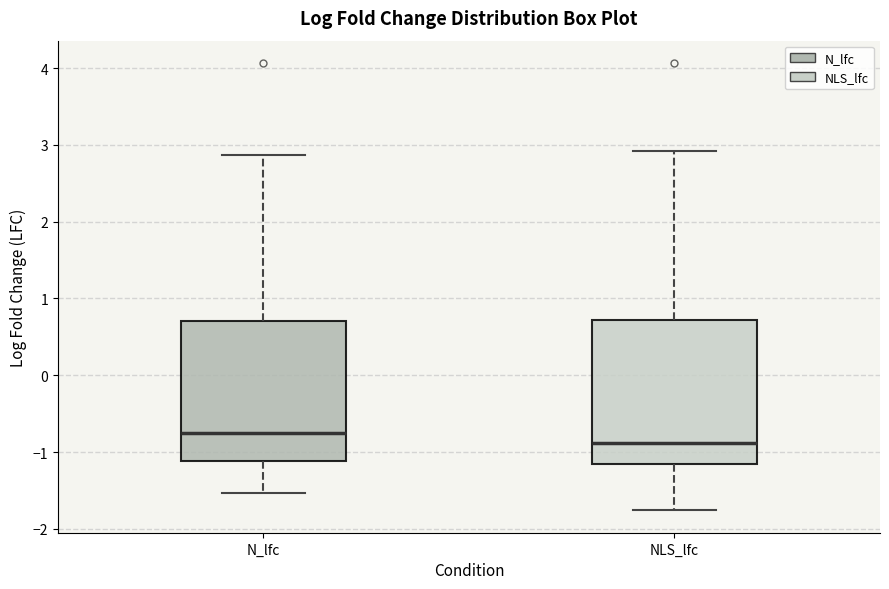

Reading left to right, read every box against the y-axis: the position of its median line, the range the box covers, and the ends of its whiskers. The values are not printed on the chart, so give them approximately, as read against the axis.

N_lfc: median -0.8, box -1.1 to 0.7, whiskers -1.5 to 2.9
NLS_lfc: median -0.9, box -1.2 to 0.7, whiskers -1.8 to 2.9